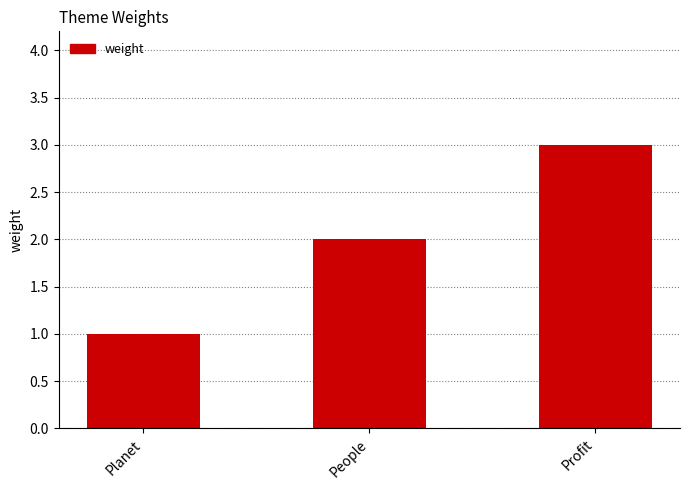

The value at Profit is 1. True or false?

False